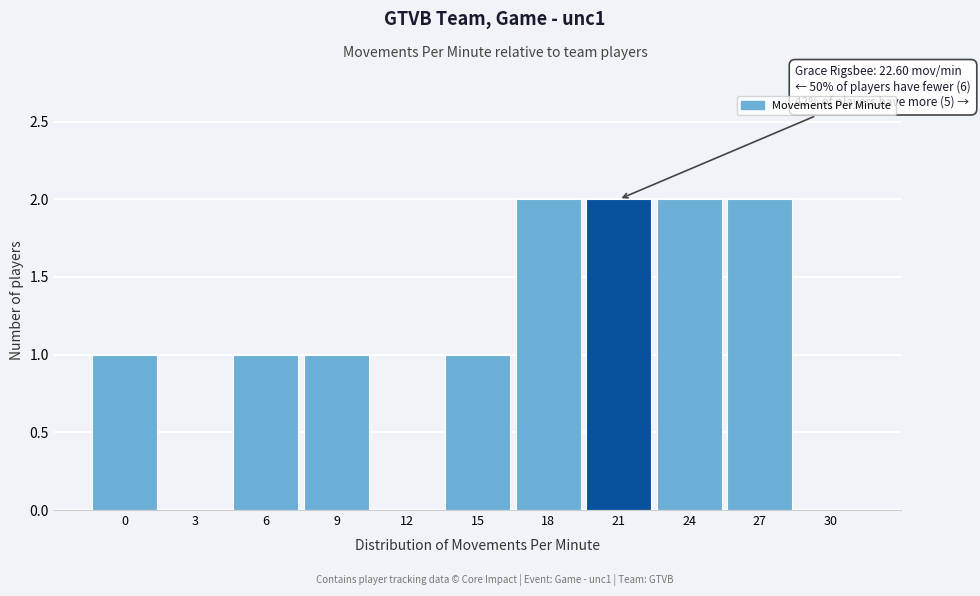

True or false: the data shows 1 at 15.

True